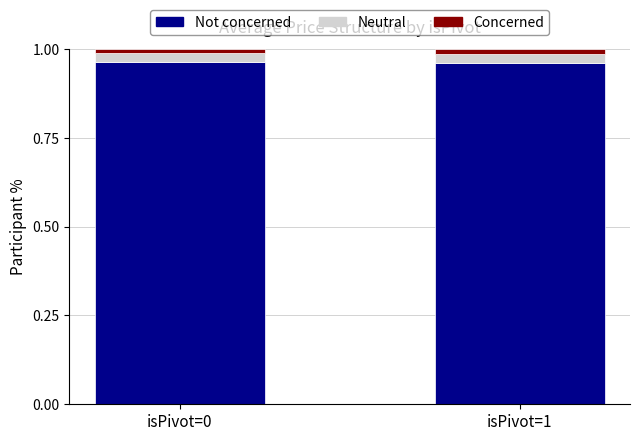

True or false: Not concerned has a value of 1.5 at isPivot=1.

False